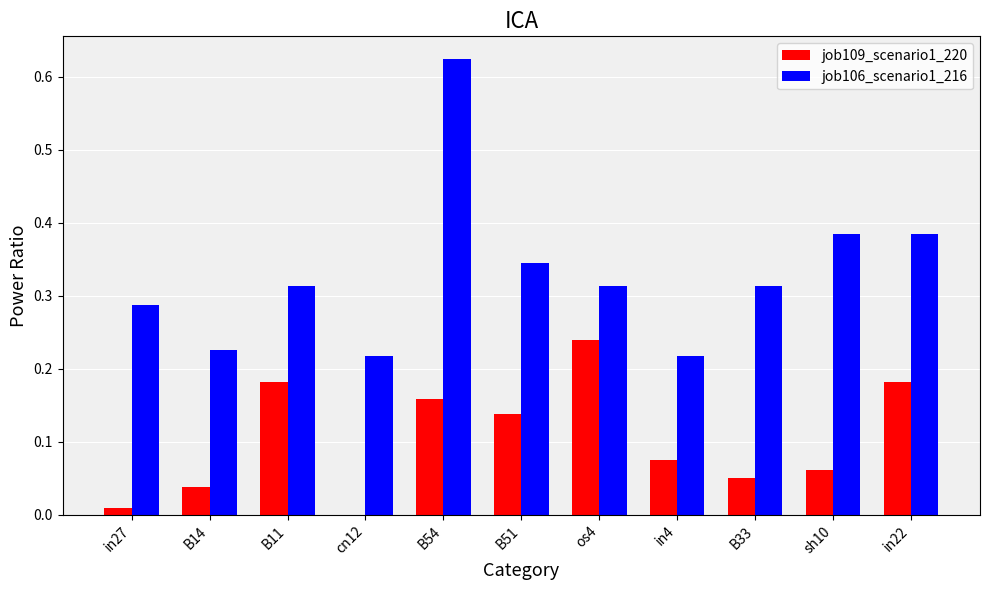

Is it true that job106_scenario1_216 equals 0.1 at os4?

False